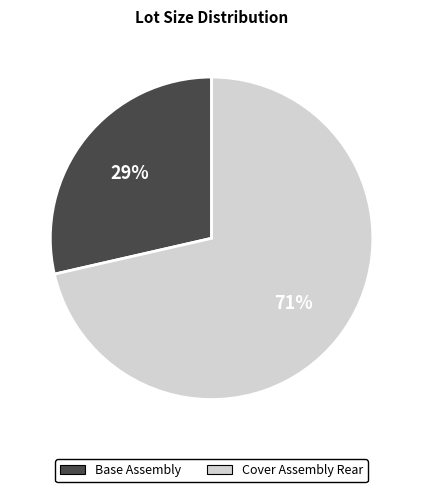

Which category accounts for the majority?

Cover Assembly Rear